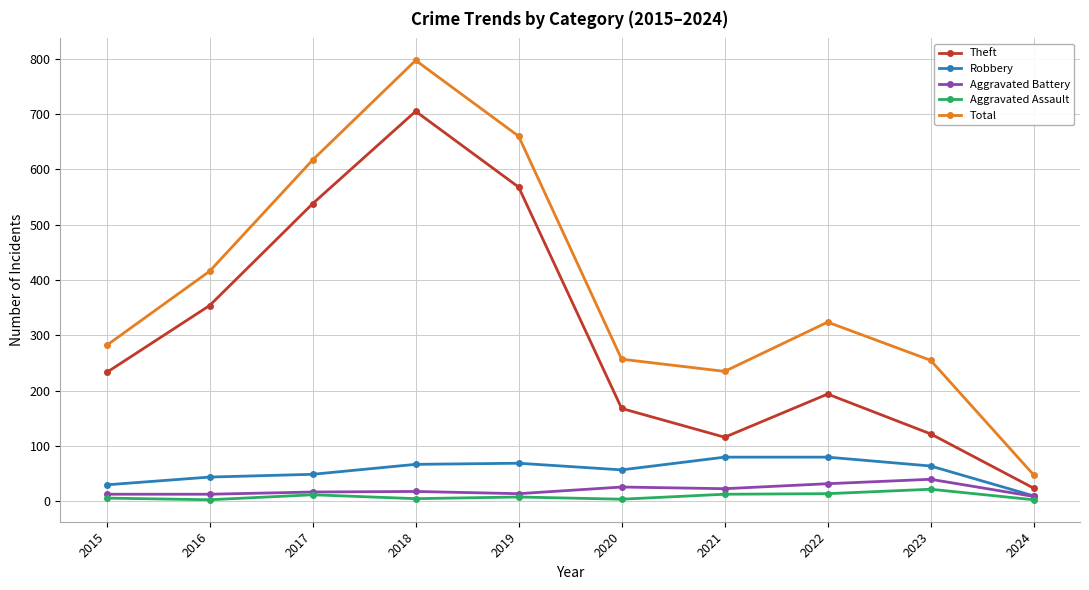

Rank the series at 2021 from lowest to highest value.

Aggravated Assault, Aggravated Battery, Robbery, Theft, Total